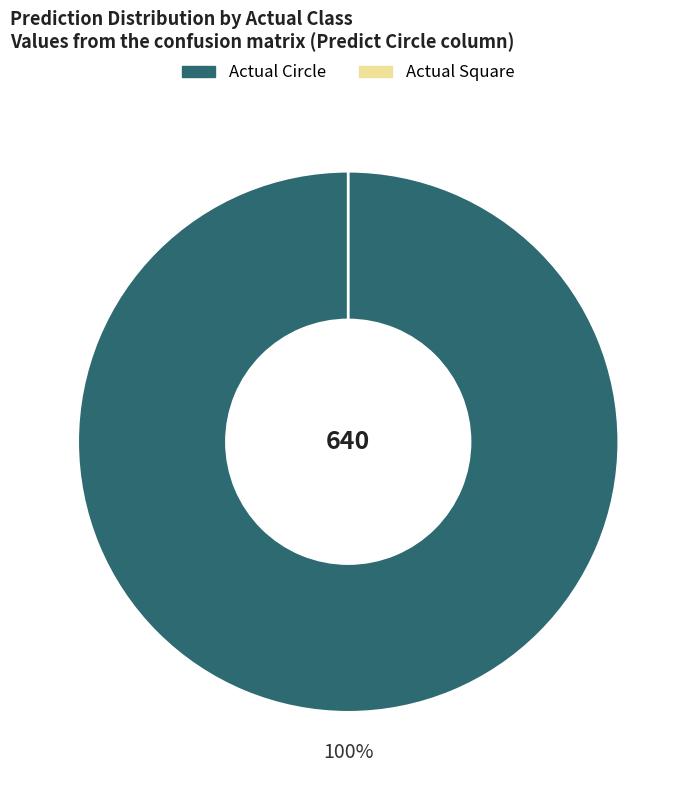

Is it true that Actual Square is 0% of the pie?

True